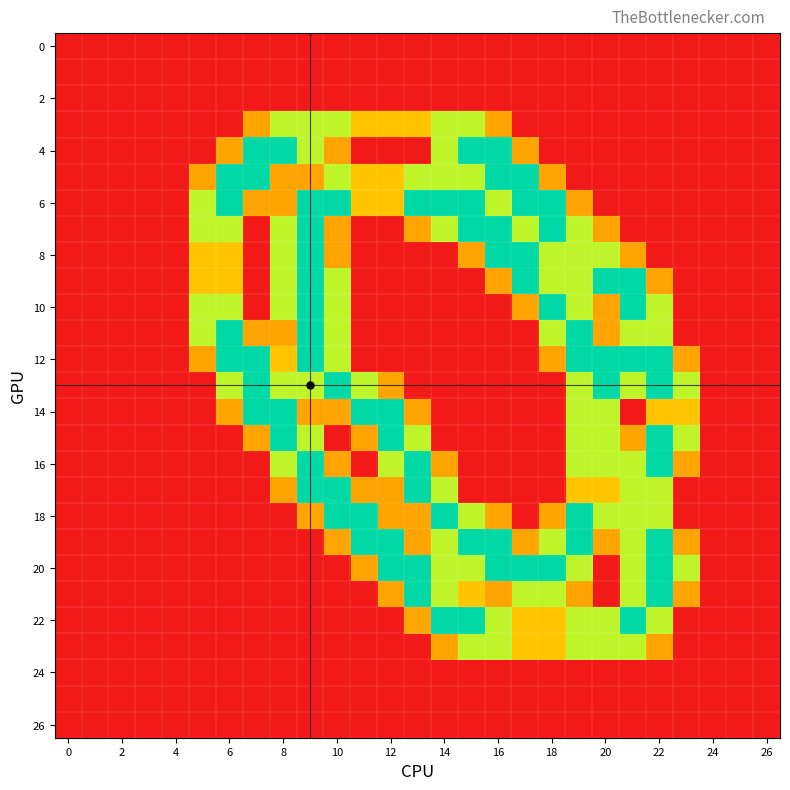

At which category is the sum across all series the highest?

19